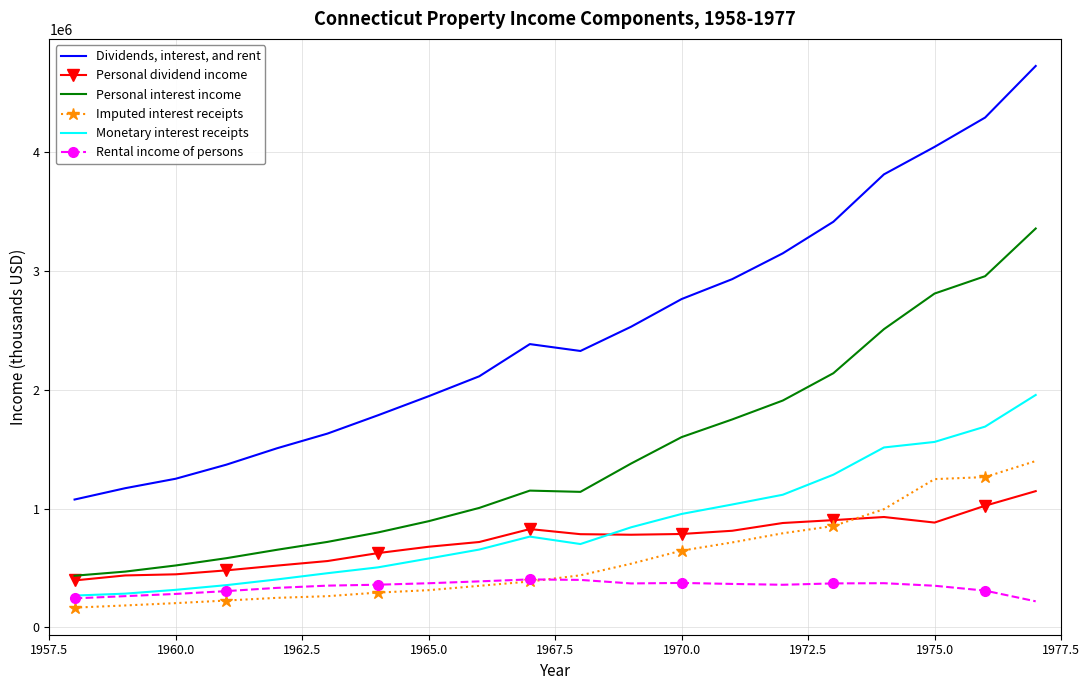

In Monetary interest receipts, how many points are lower than both neighbors (excluding endpoints)?

1